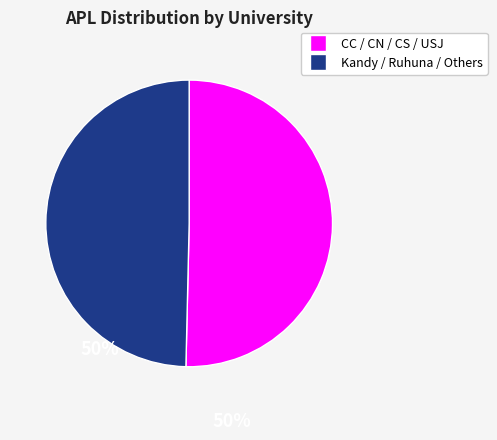

Is there any slice that represents more than half of the pie?

Yes